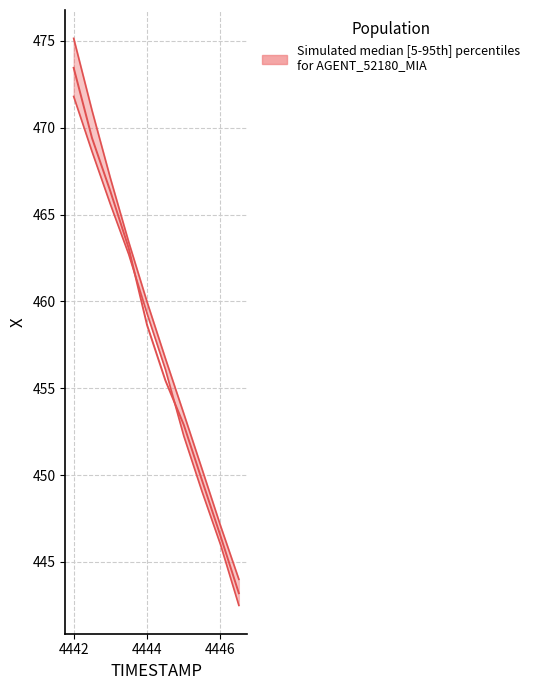

What is the average value of the X_mid series?

457.9